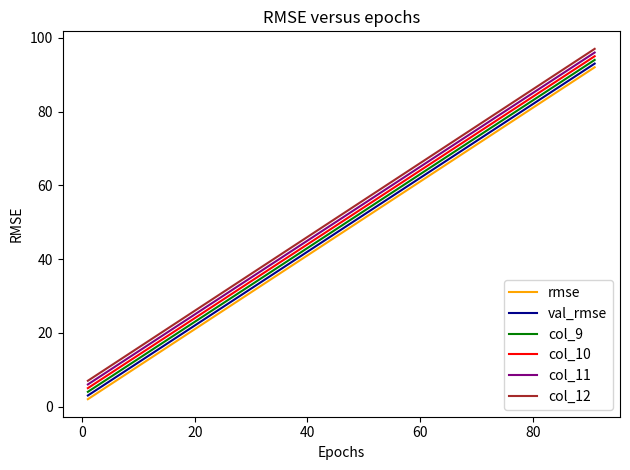

Reading left to right, extract all data points from this chart.

rmse: 2	12	22	32	42	52	62	72	82	92
val_rmse: 3	13	23	33	43	53	63	73	83	93
col_9: 4	14	24	34	44	54	64	74	84	94
col_10: 5	15	25	35	45	55	65	75	85	95
col_11: 6	16	26	36	46	56	66	76	86	96
col_12: 7	17	27	37	47	57	67	77	87	97